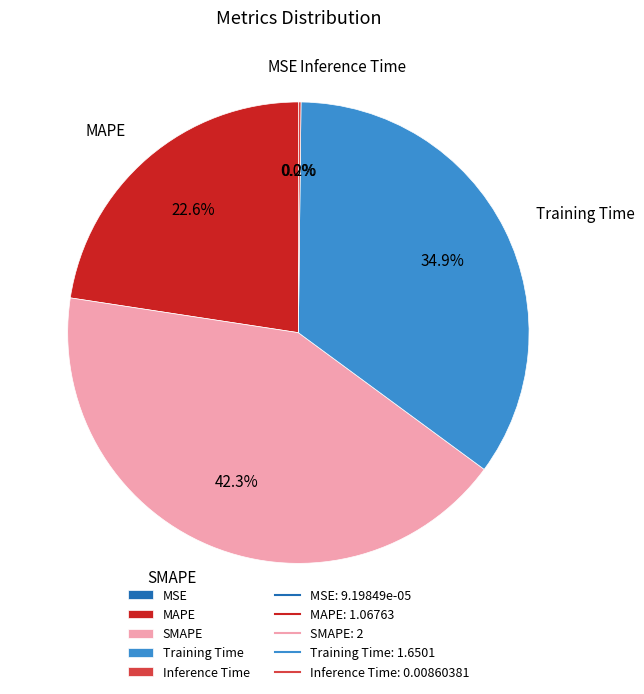

True or false: Training Time accounts for 35% of the total.

True